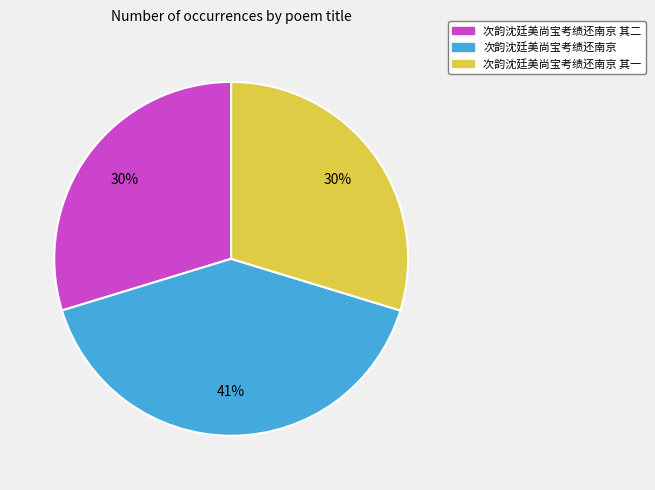

True or false: 次韵沈廷美尚宝考绩还南京 accounts for 55% of the total.

False